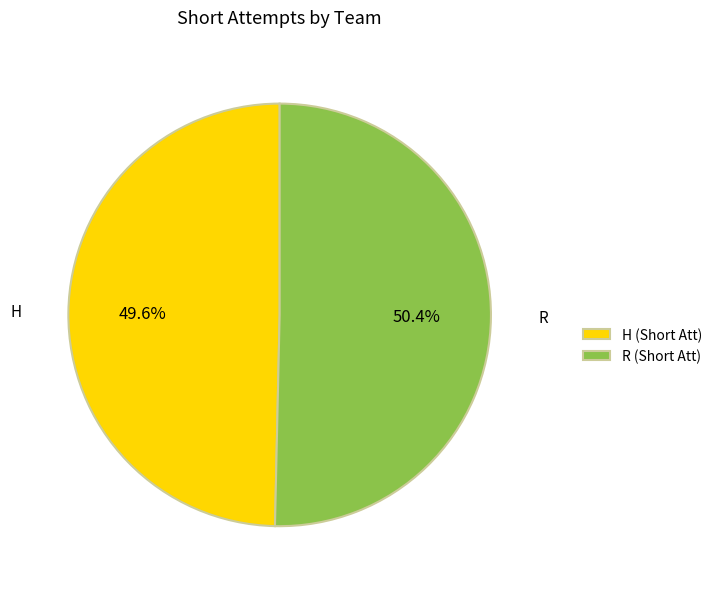

Which slice is the largest?

R